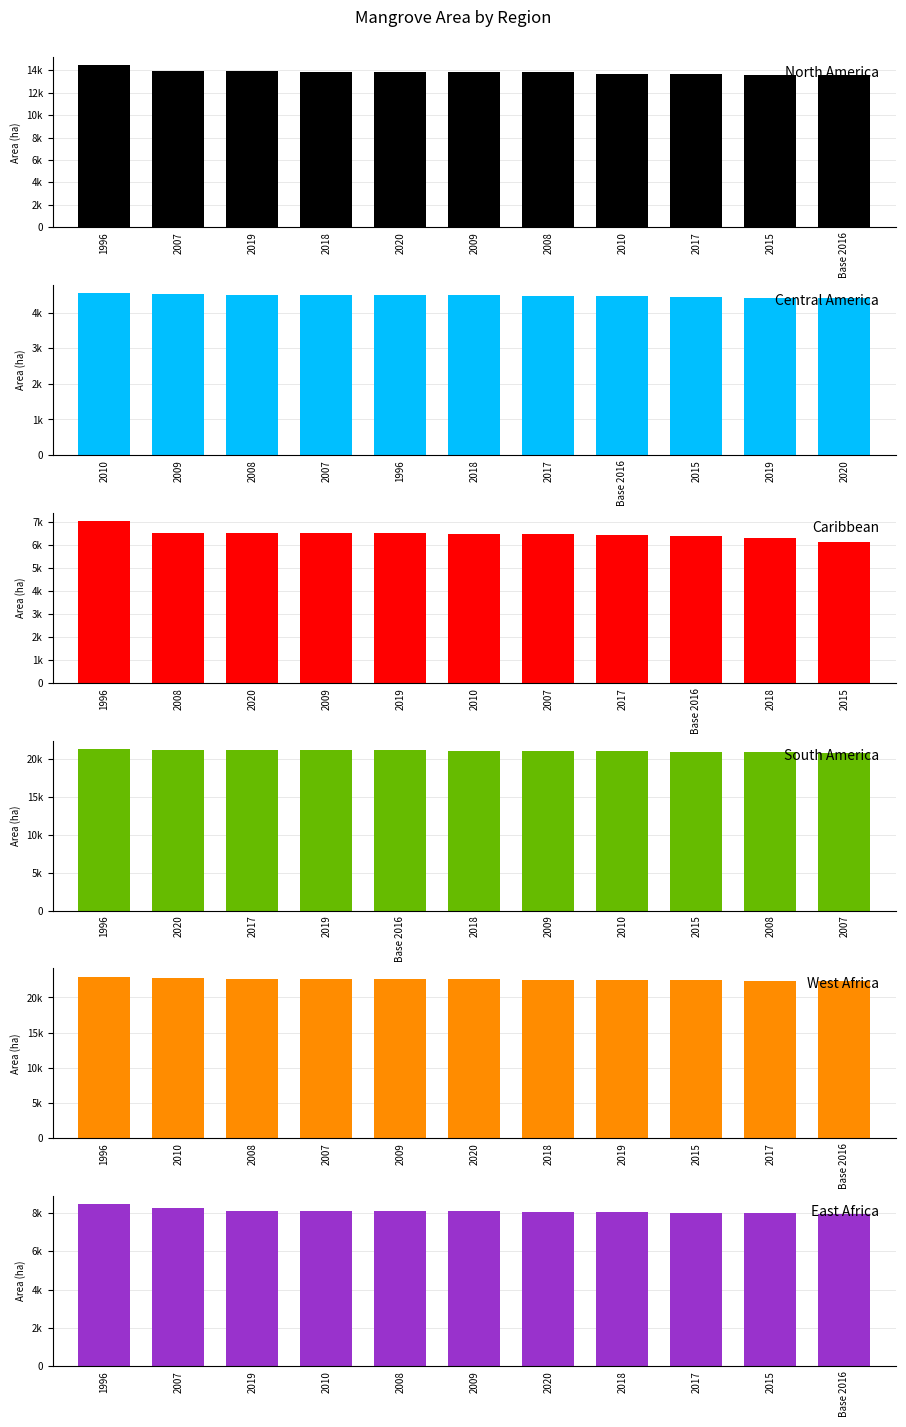

Which category has the highest value in the West Africa series?

1996